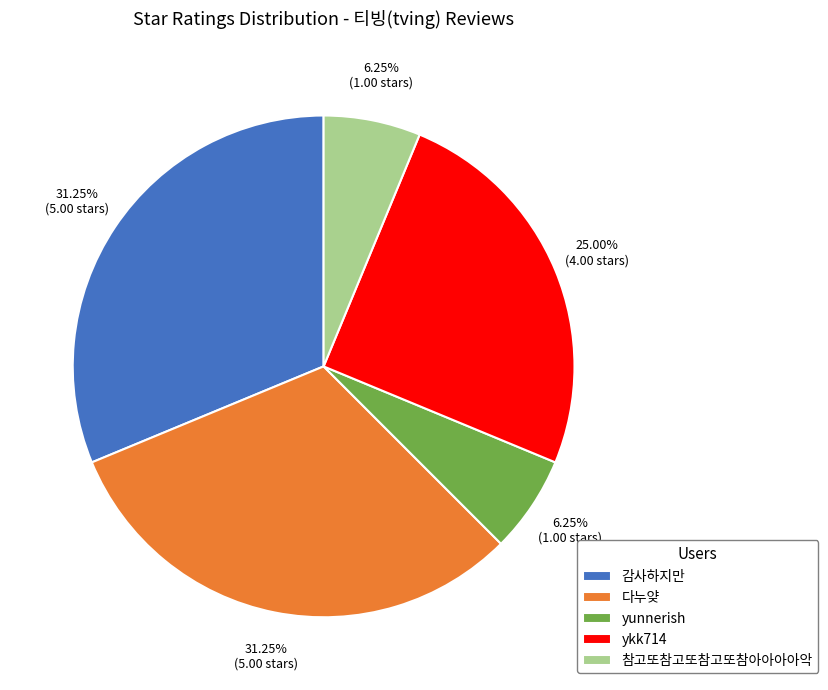

What is the ratio of the value at yunnerish to the value at 참고또참고또참고또참아아아아악?

1.0